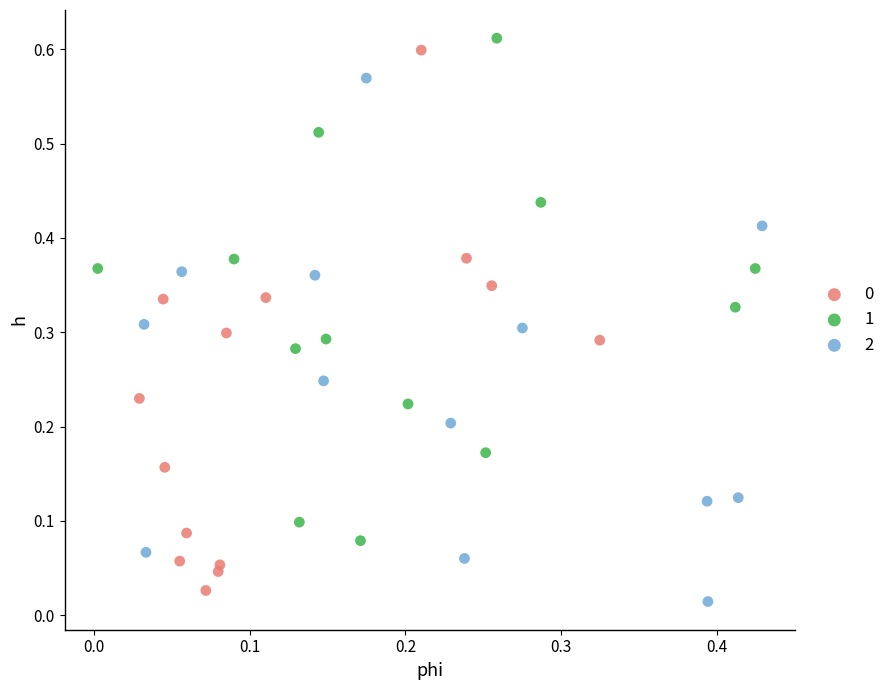

Which series reaches the minimum Y coordinate?

2